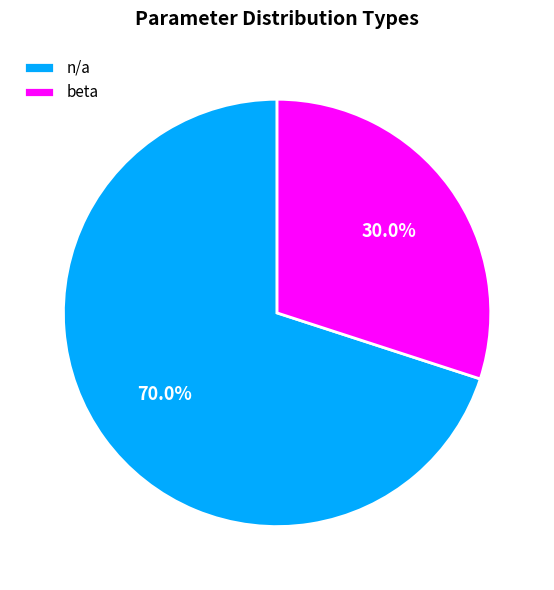

Which category has the biggest portion of the pie?

n/a